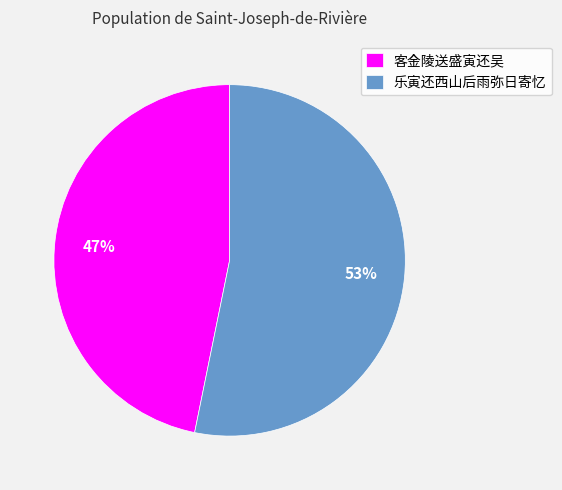

Is the sum of 乐寅还西山后雨弥日寄忆 and 客金陵送盛寅还吴 greater than half?

Yes